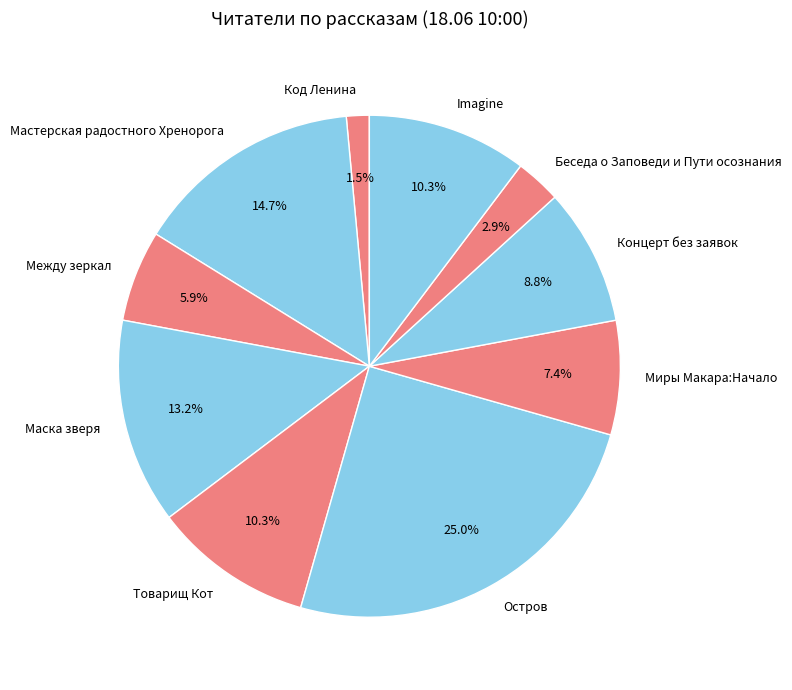

Combined, what portion of the pie is Мастерская радостного Хренорога and Товарищ Кот?

25.0%